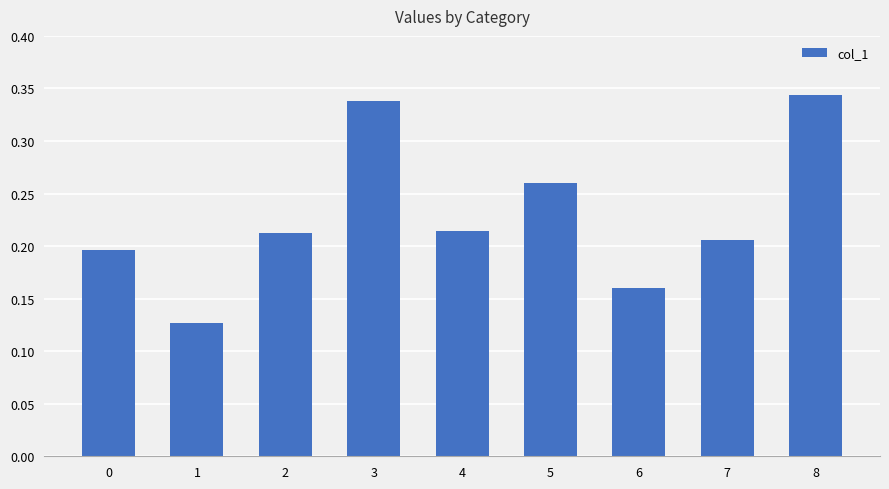

The value at 3 is 0.6. True or false?

False